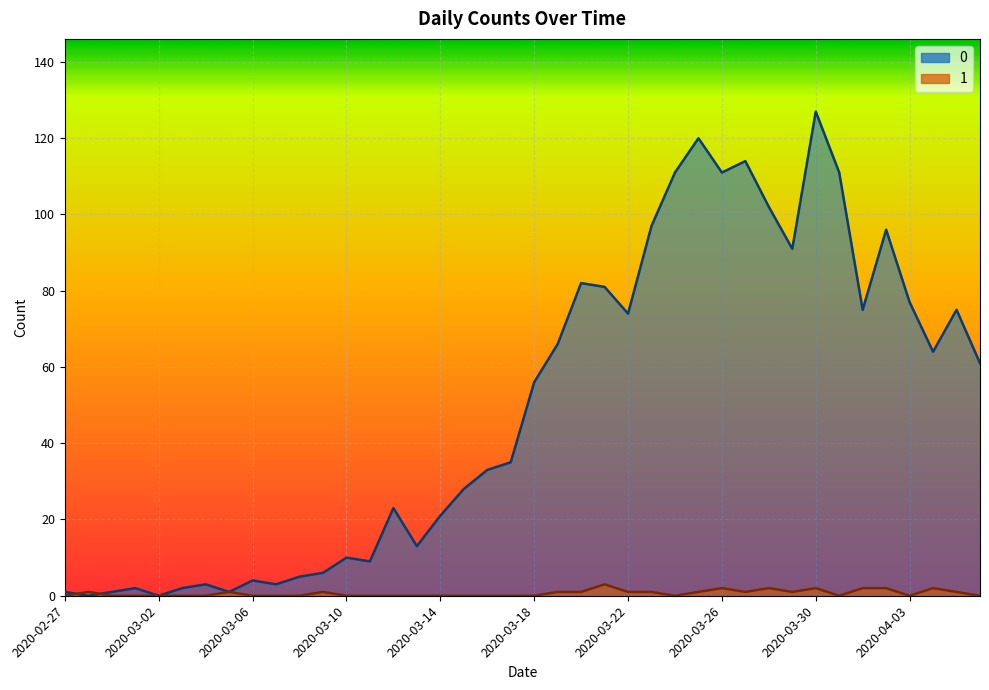

Reading right to left, list all the values displayed in this chart.

0: 61	75	64	77	96	75	111	127	91	102	114	111	120	111	97	74	81	82	66	56	35	33	28	21	13	23	9	10	6	5	3	4	1	3	2	0	2	1	0	1
1: 0	1	2	0	2	2	0	2	1	2	1	2	1	0	1	1	3	1	1	0	0	0	0	0	0	0	0	0	1	0	0	0	1	0	0	0	0	0	1	0